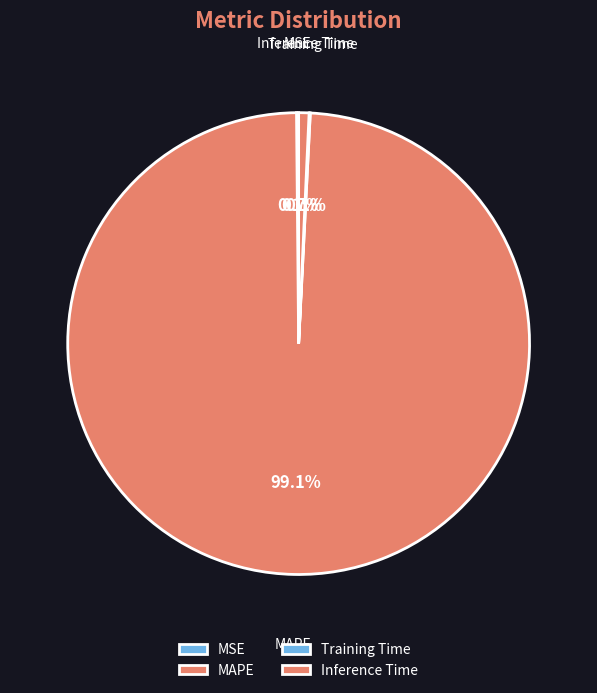

Is the sum of Inference Time and MAPE greater than half?

Yes